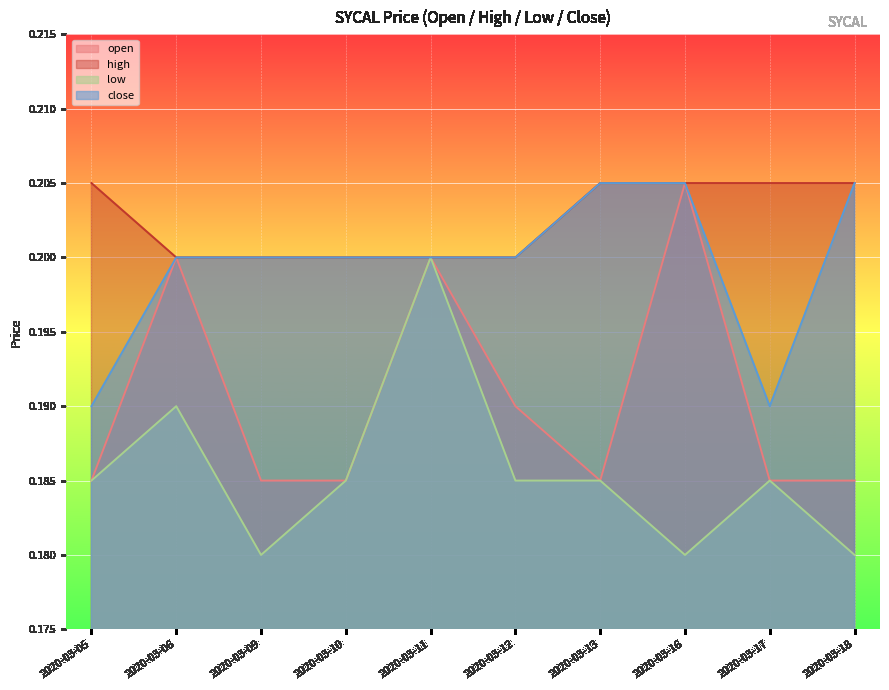

How many interior local peaks does the low series have?

3